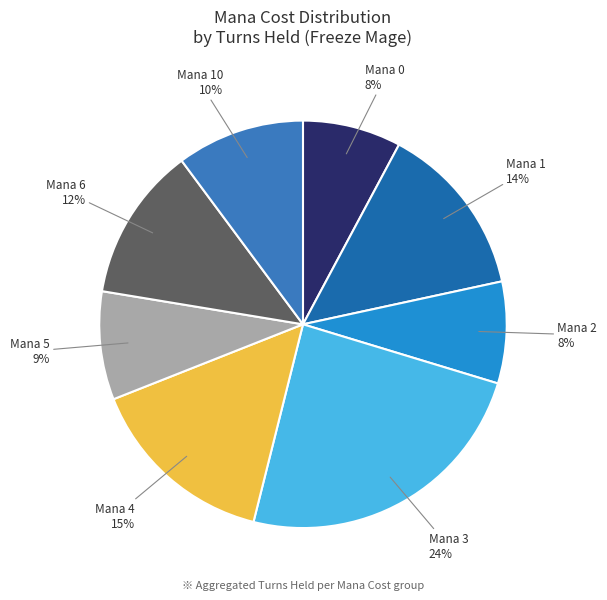

To the nearest percent, what is the difference between the largest and smallest slice percentages?

16%